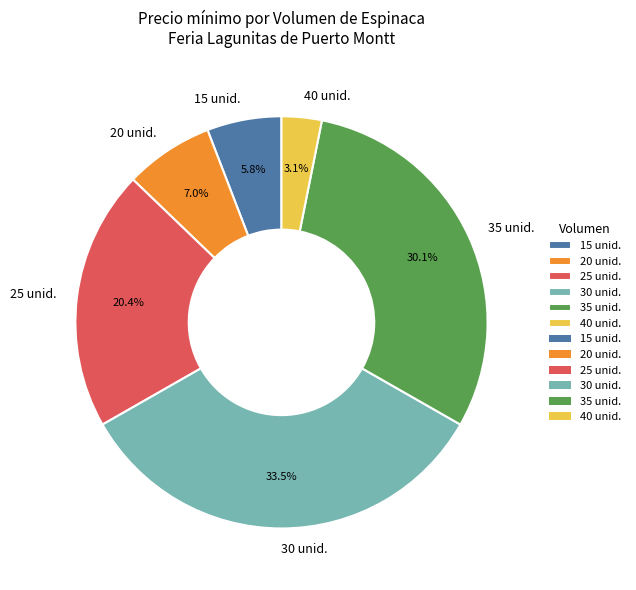

To the nearest percent, what is the average slice percentage?

17%